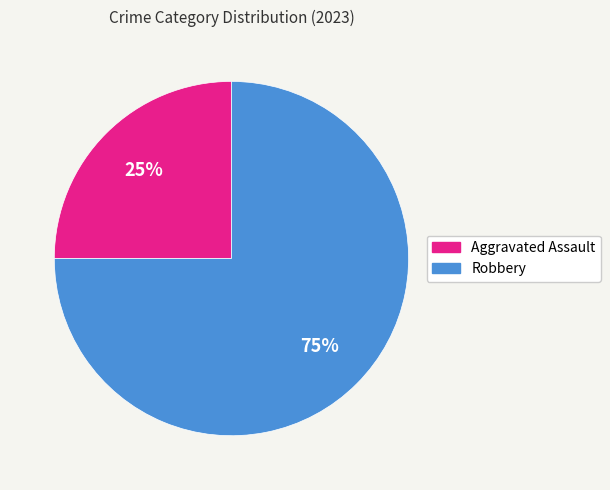

Does Aggravated Assault account for over 50% of the chart?

No